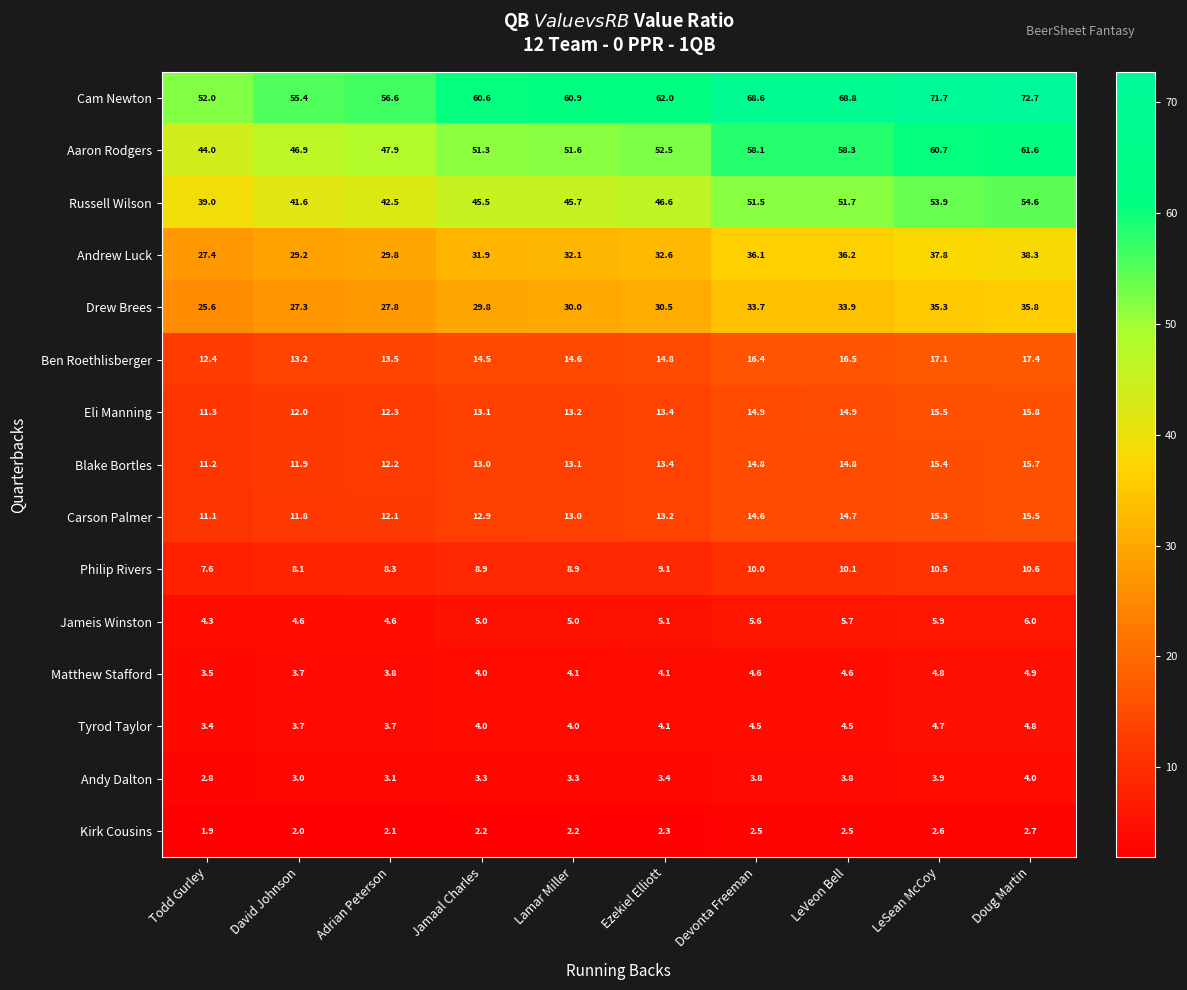

What is the difference between the second highest and second lowest values in the Cam Newton series?

16.3